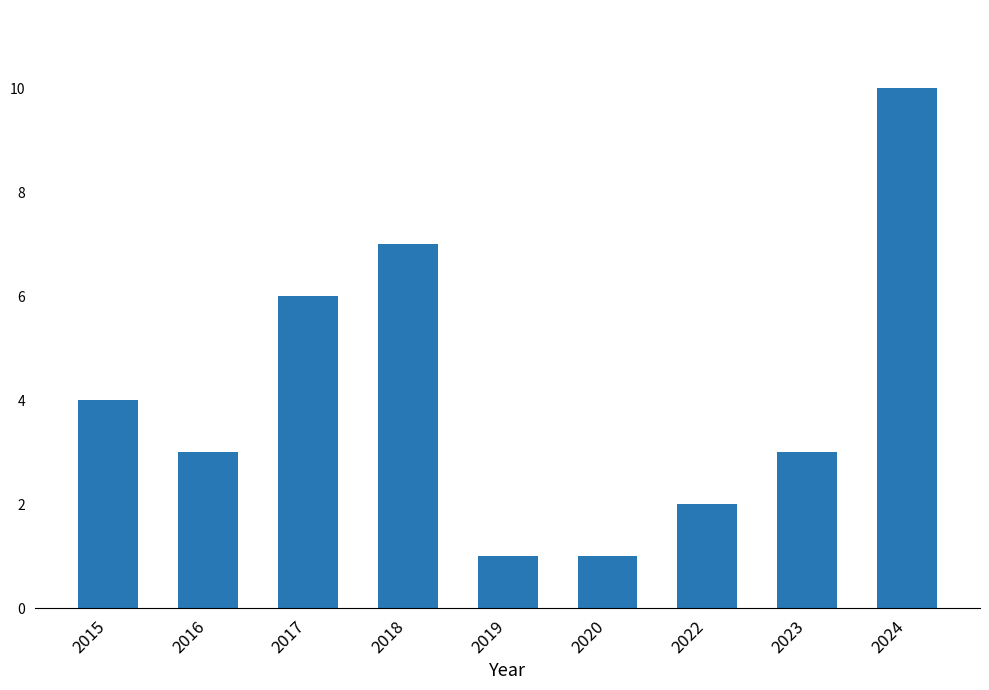

What is the value of the 2nd bar from the left?

3